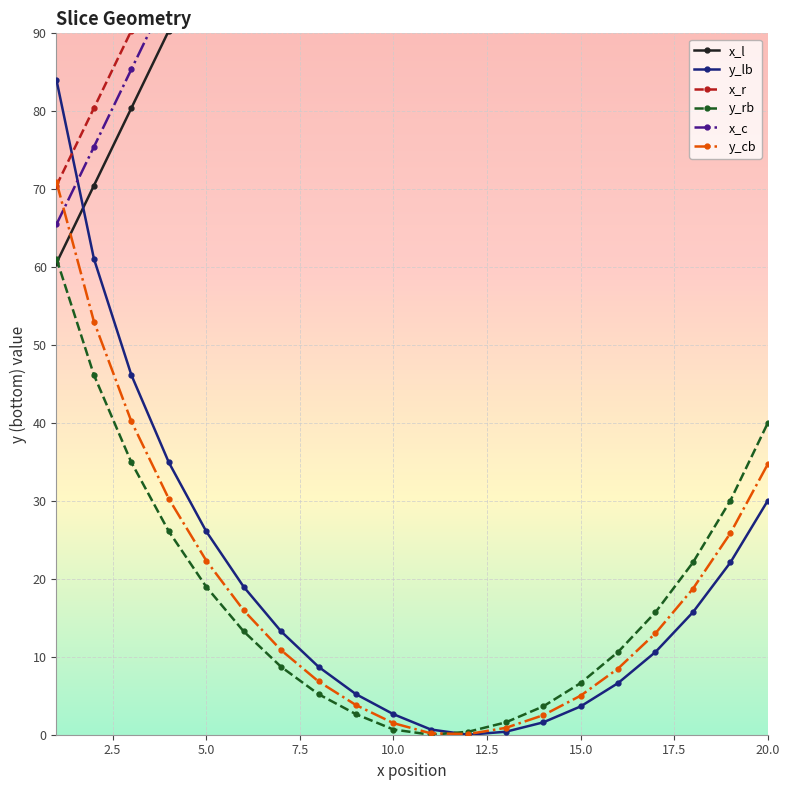

What is the difference between the x_c values at 4 and 9?

49.7